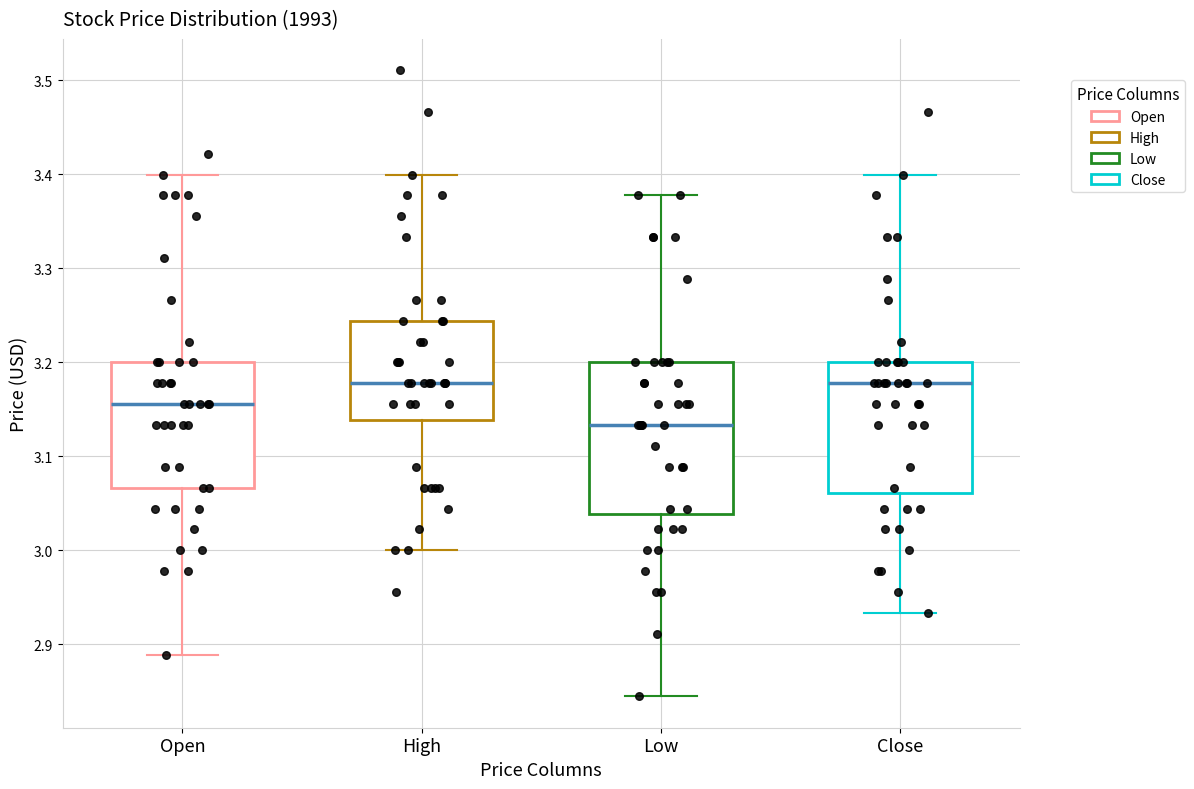

Reading left to right, transcribe this box plot: for each box, give where its median line is, the range the box spans, and where its two whiskers end, as read against the y-axis. The values are not printed on the chart, so give them approximately, as read against the axis.

Open: median 3.16, box 3.07 to 3.20, whiskers 2.89 to 3.40
High: median 3.18, box 3.14 to 3.24, whiskers 3.00 to 3.40
Low: median 3.13, box 3.04 to 3.20, whiskers 2.84 to 3.38
Close: median 3.18, box 3.06 to 3.20, whiskers 2.93 to 3.40